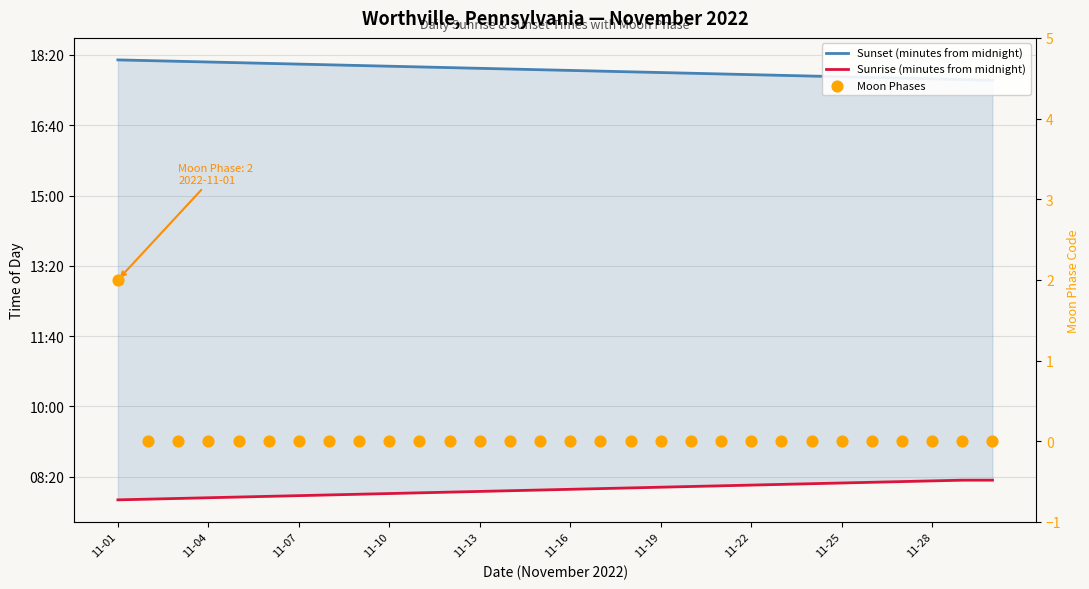

What is the total value across all series at 11-22?

1560